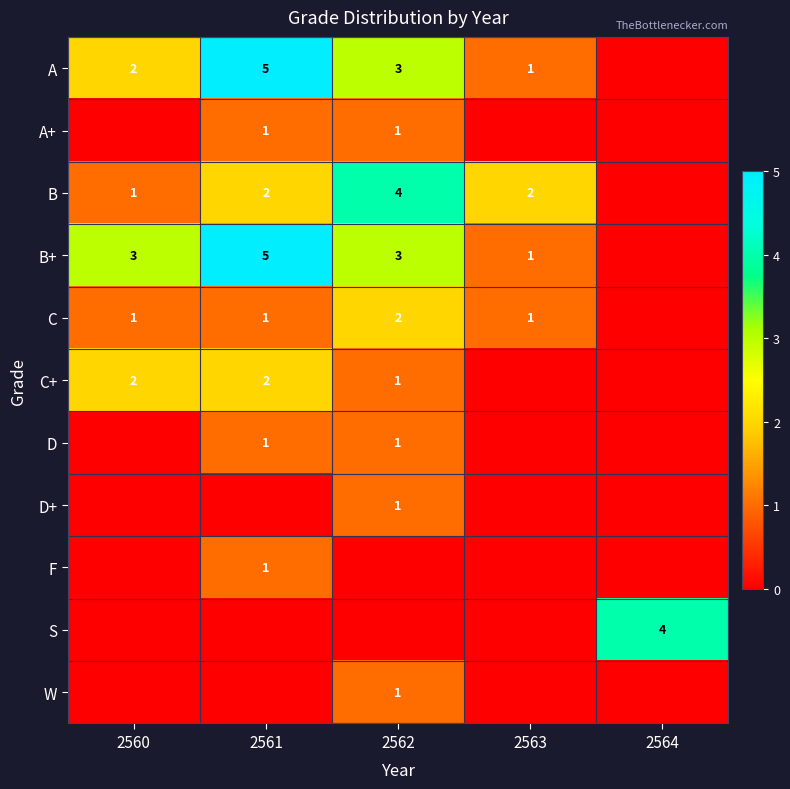

The value of S at 2564 is 7. True or false?

False